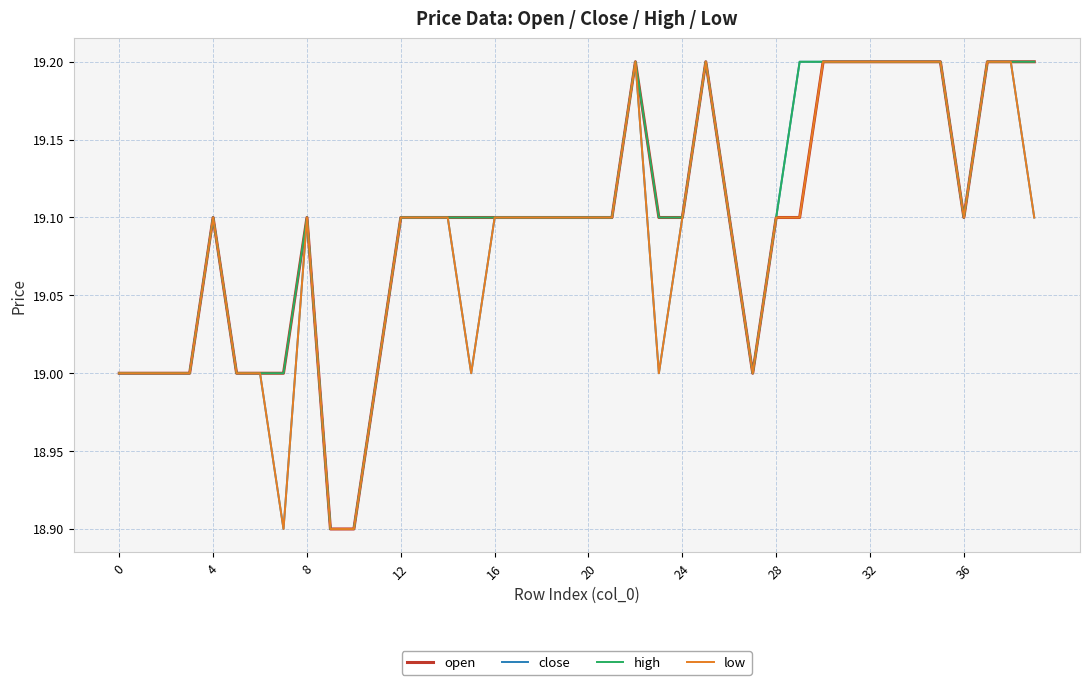

What is the smallest value displayed?

18.9